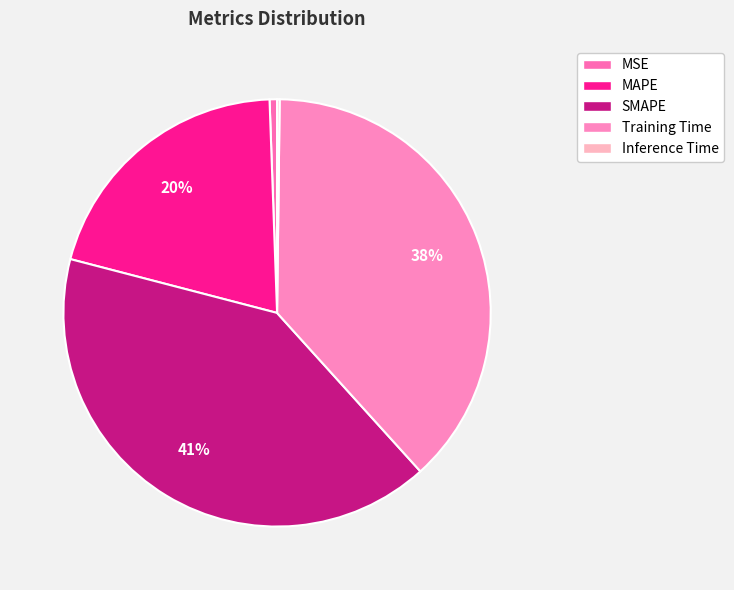

What is the smallest slice in the pie chart?

Inference Time